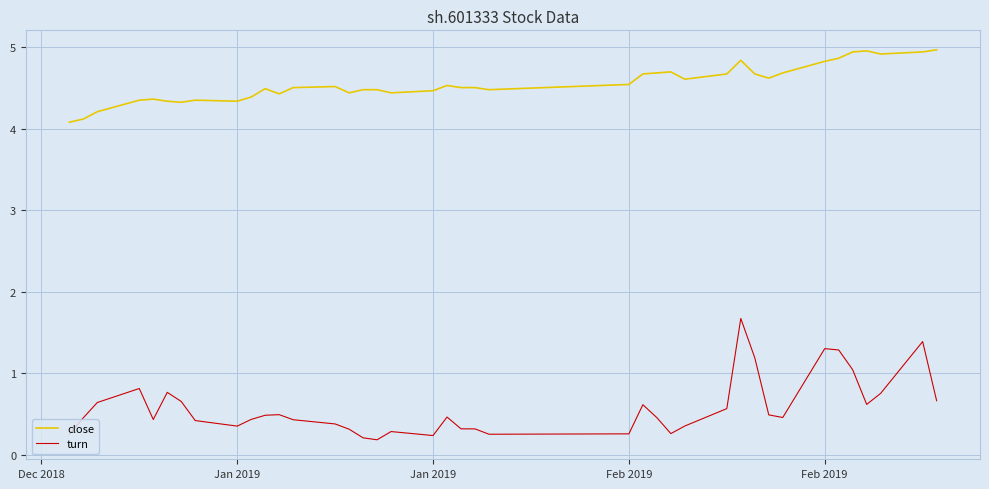

Rank the series by their maximum value, from highest to lowest.

close, turn